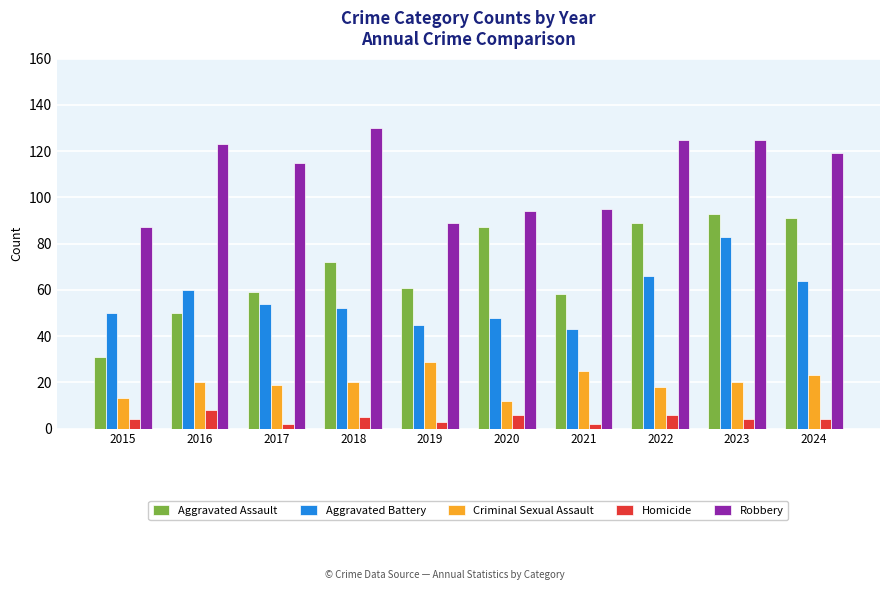

What are all the series names shown in the legend?

Aggravated Assault, Aggravated Battery, Criminal Sexual Assault, Homicide, Robbery